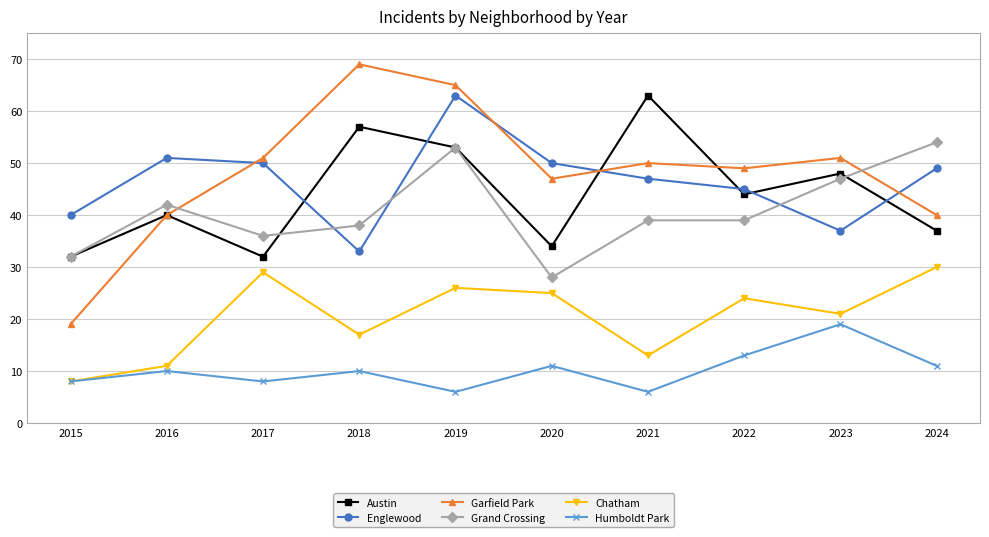

True or false: Garfield Park has a value of 40 at 2024.

True